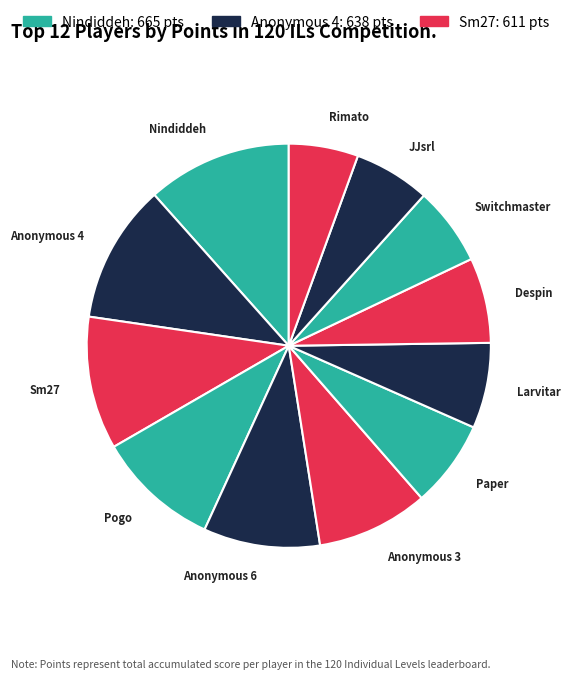

How many segments does this pie chart have?

12